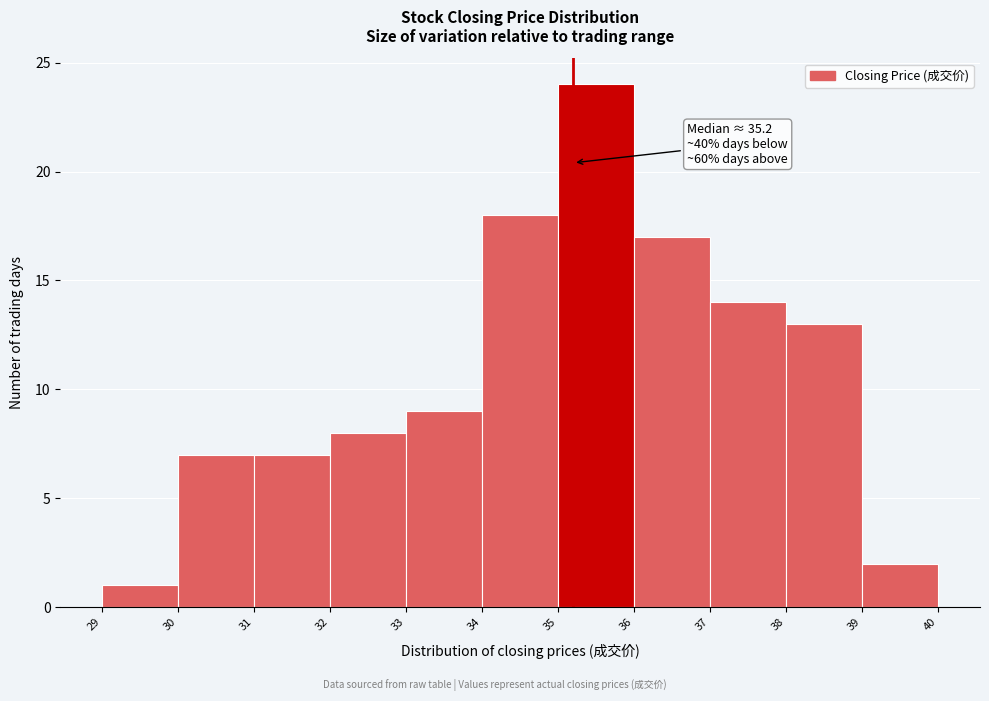

Which range on the x-axis has the tallest bar?

35 to 36